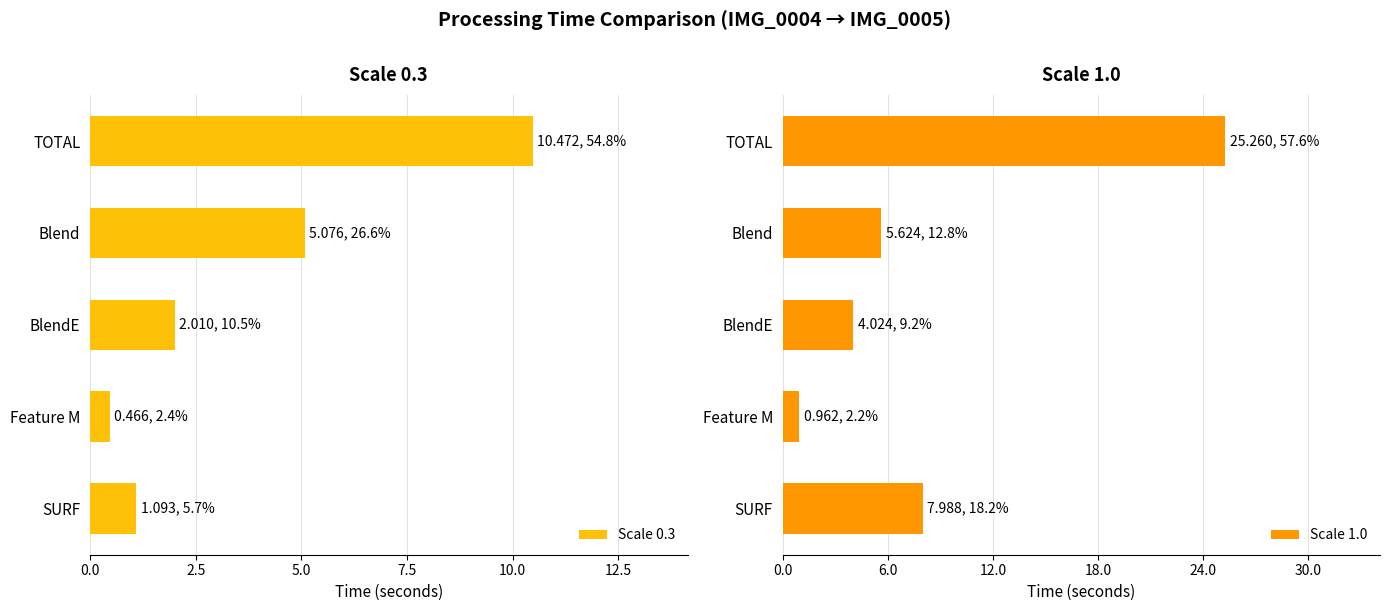

The Scale 1.0 series shows 6.9 at BlendE. True or false?

False